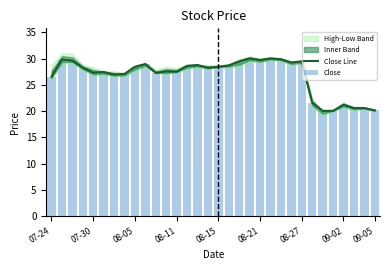

The value of Close Line at 08-27 is 29.5. True or false?

True